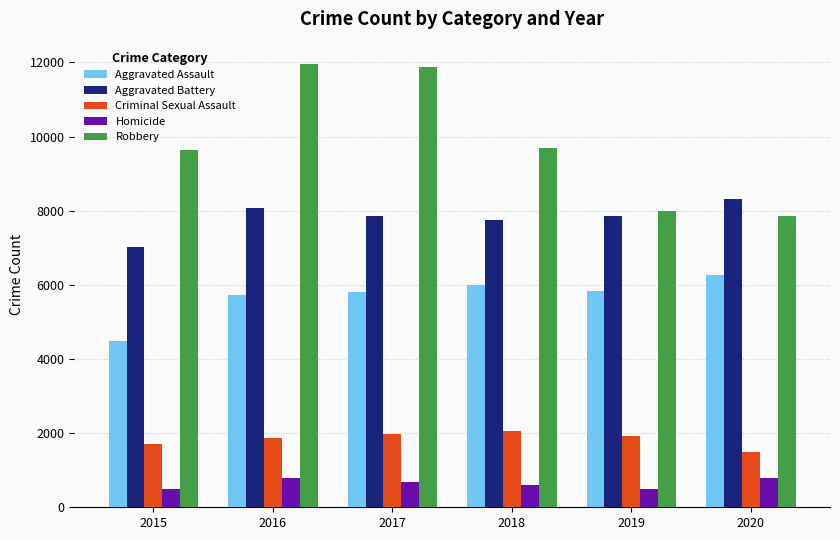

Is the value of Aggravated Assault at 2020 greater than the value of Homicide at 2017?

Yes